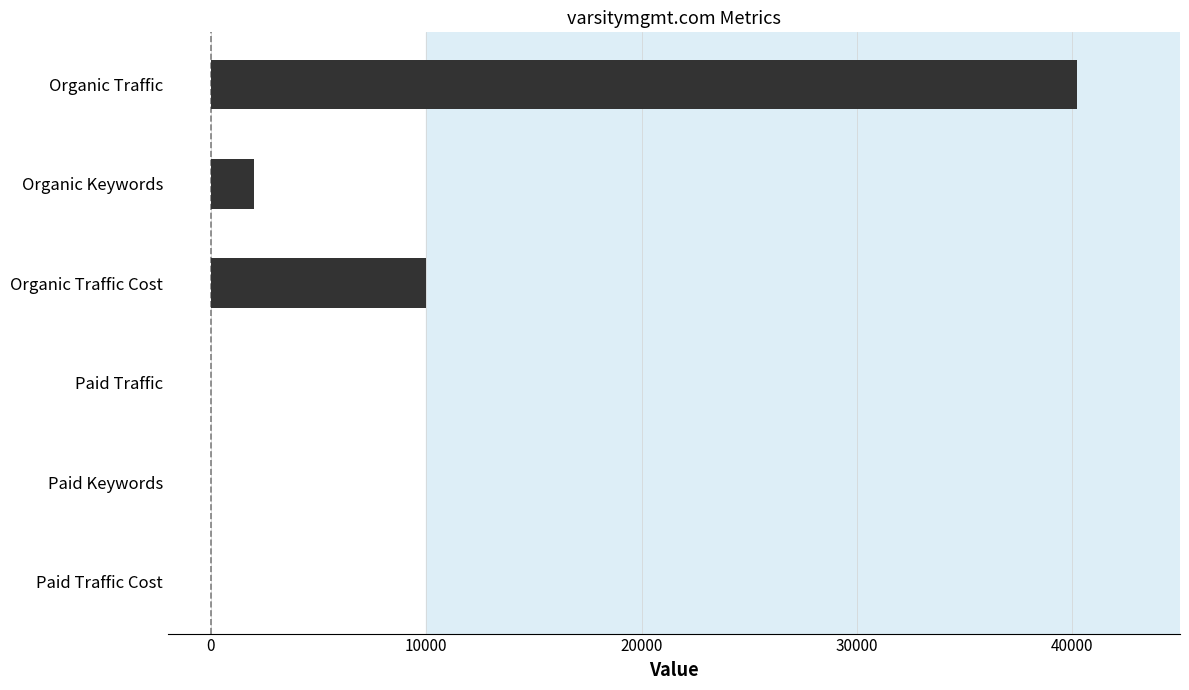

Which has a higher value, Paid Keywords or Organic Traffic?

Organic Traffic